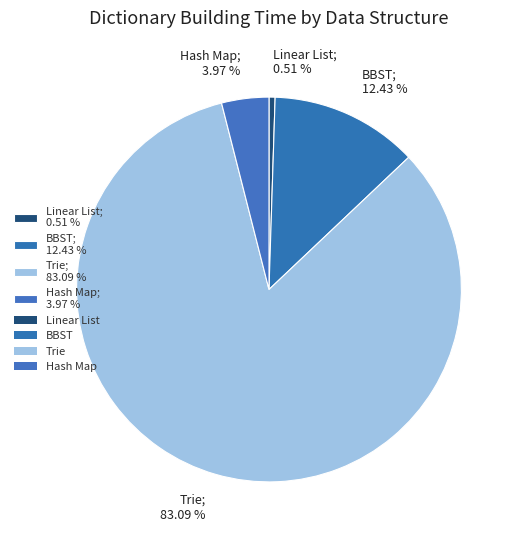

How many segments does this pie chart have?

4